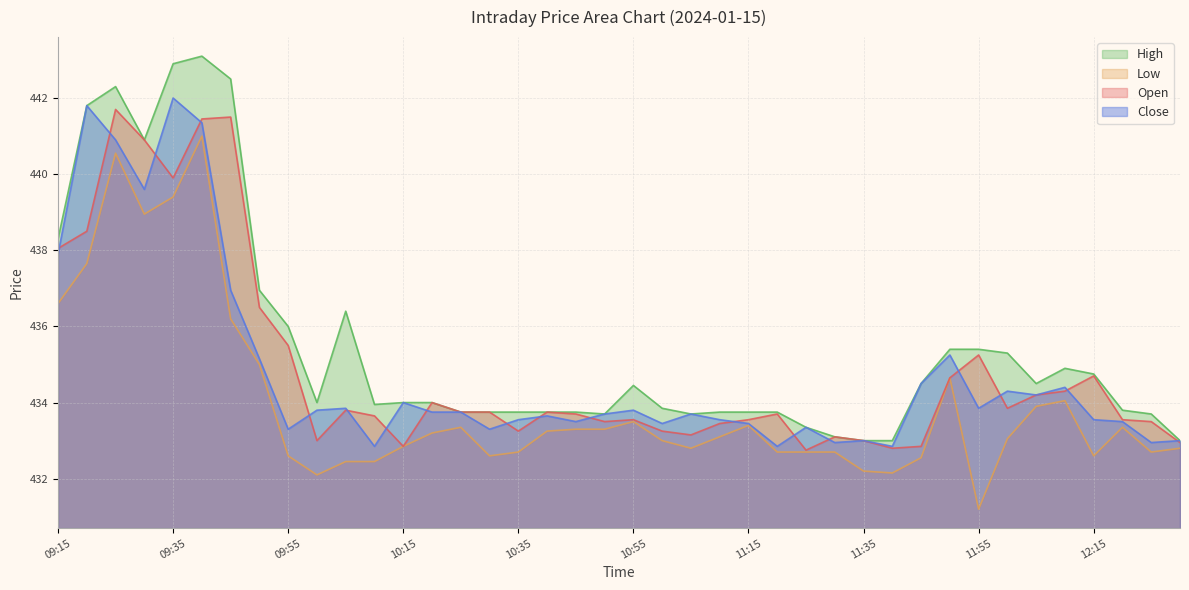

True or false: Close has more than 0 interior local peaks.

True